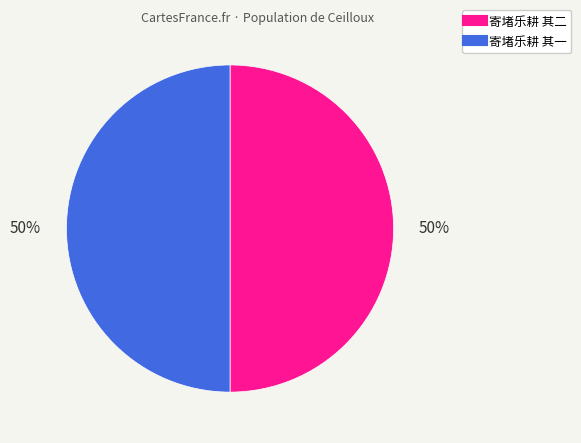

Approximately how many times larger is the value at 寄堵乐耕 其一 compared to 寄堵乐耕 其二?

1.0